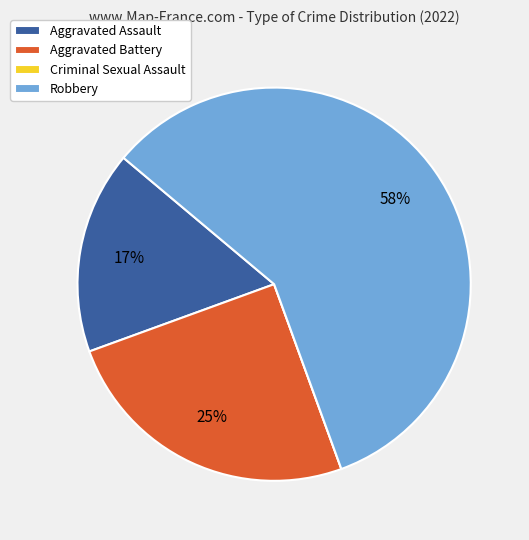

Approximately how many times larger is the value at Aggravated Battery compared to Aggravated Assault?

1.5